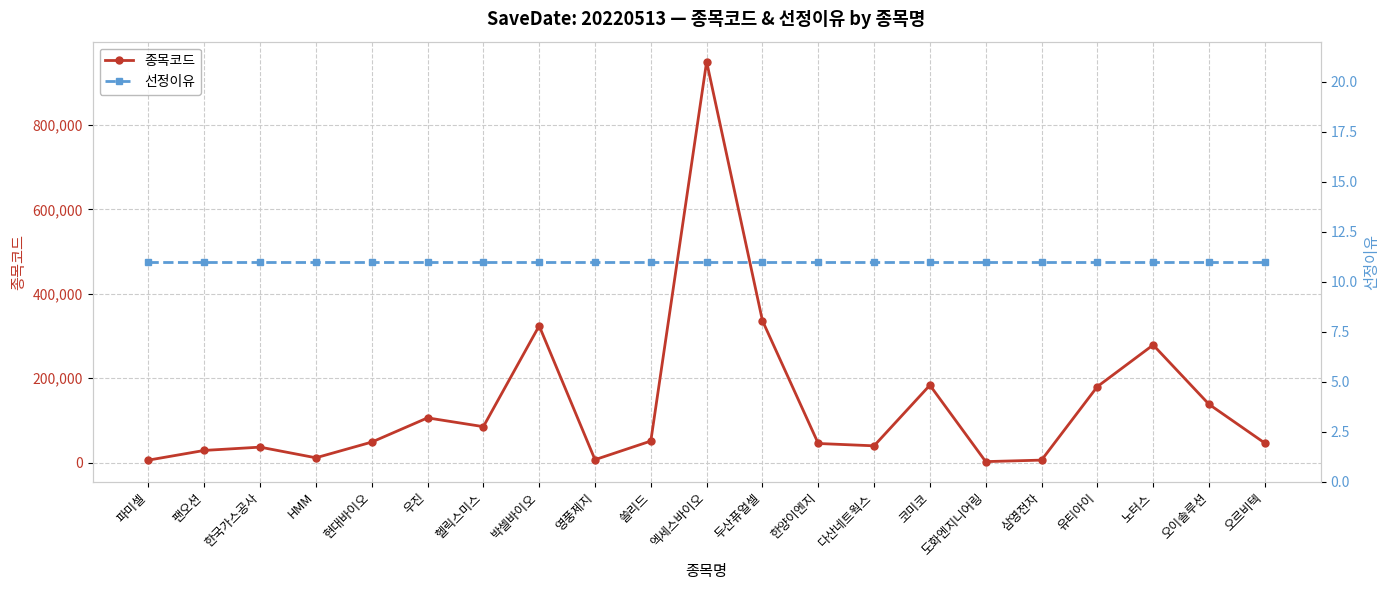

True or false: 종목코드 and 선정이유 cross at least once.

False